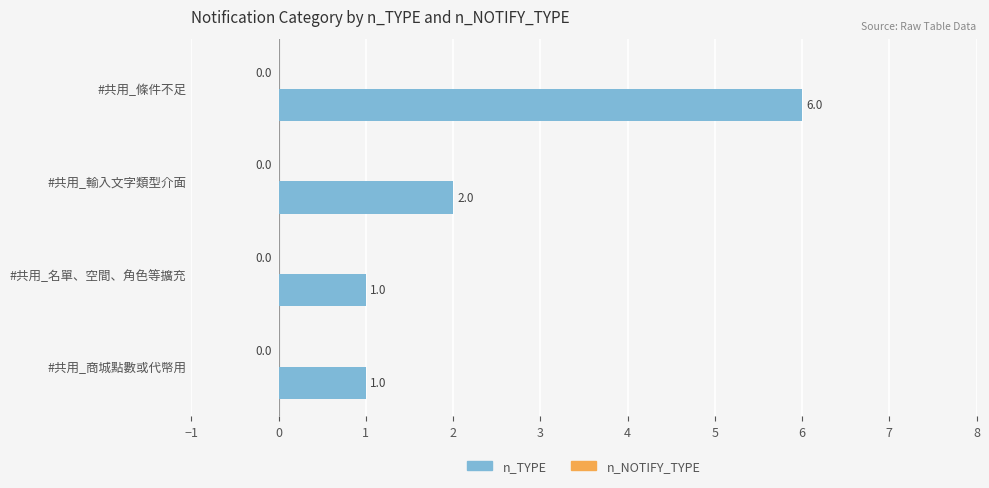

Which category has the highest value across all series?

#共用_條件不足